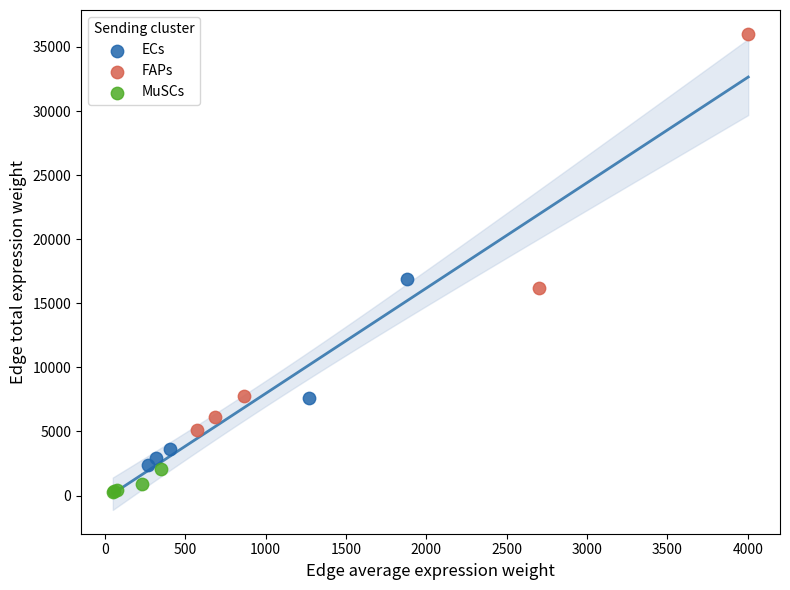

What are all the series names shown in the legend?

ECs, FAPs, MuSCs